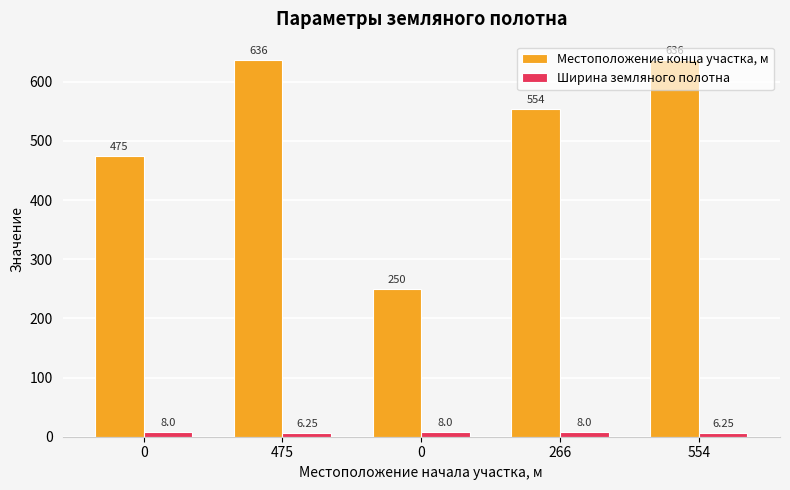

What is the highest value of the Ширина земляного полотна series?

8.0